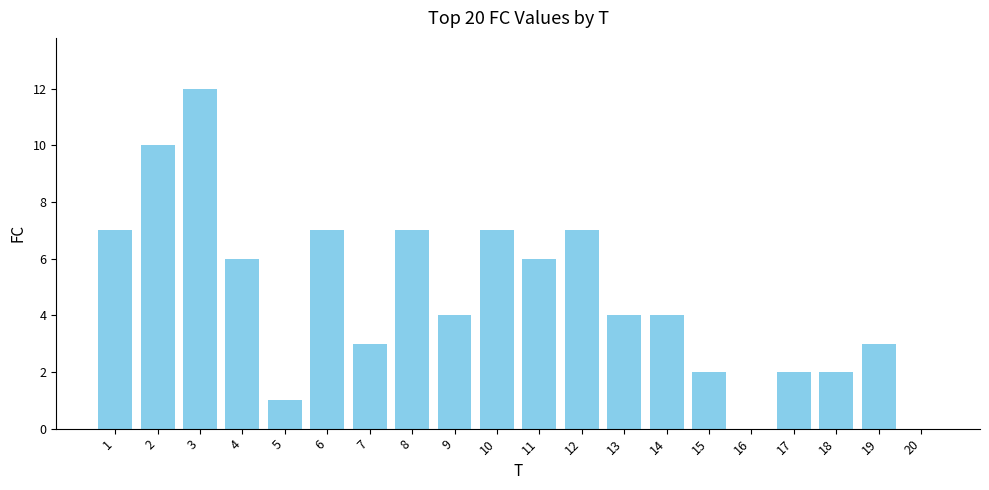

Count the number of categories in the chart.

20